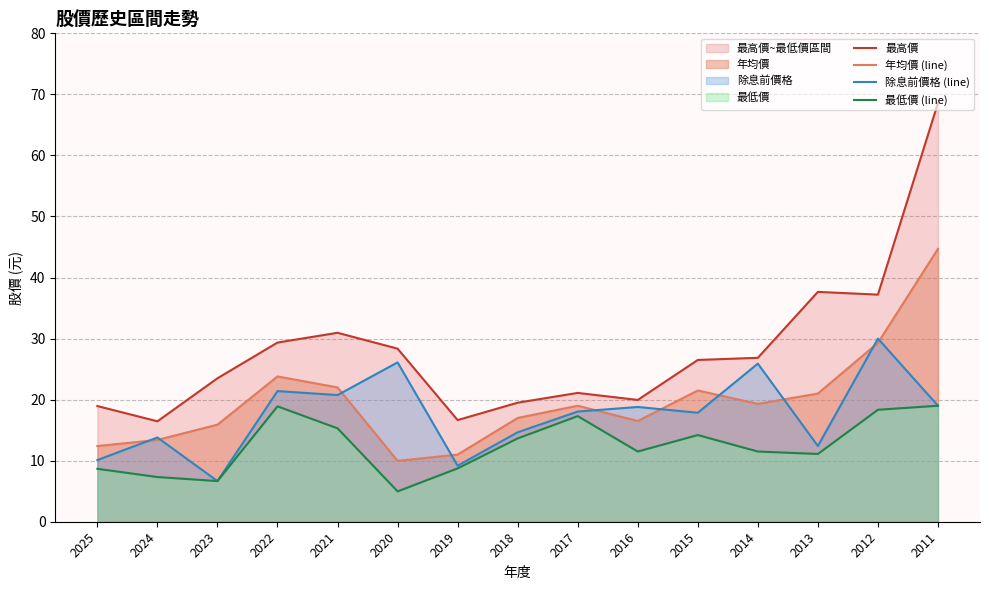

Where does the 年均價 (line) series first go above 19?

2022